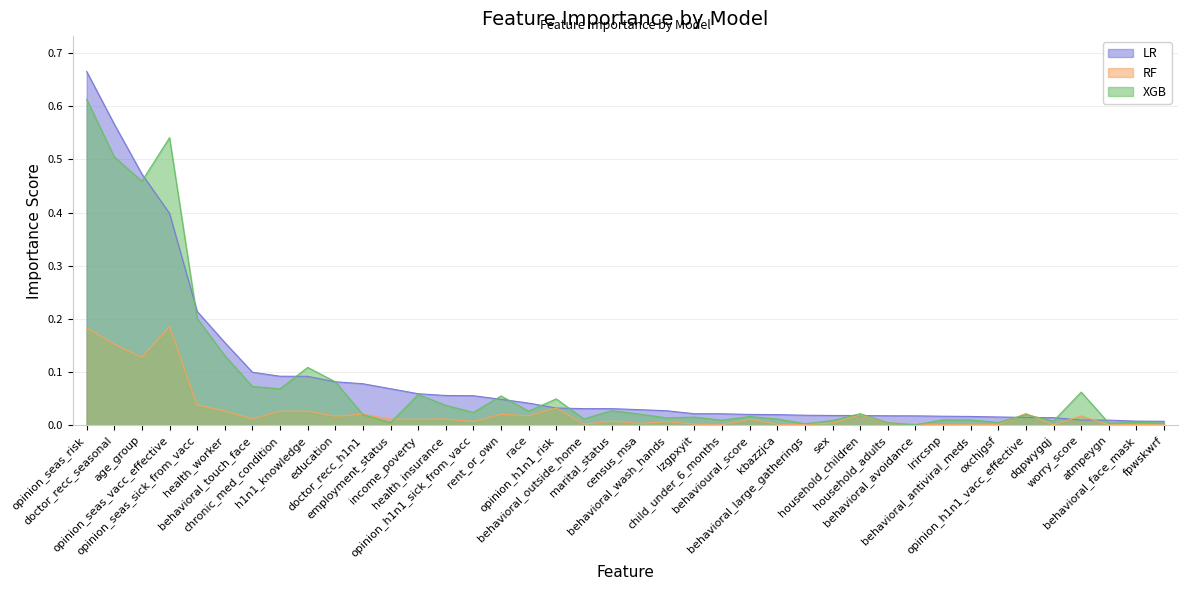

List the series in order of their peak value, lowest first.

RF, XGB, LR